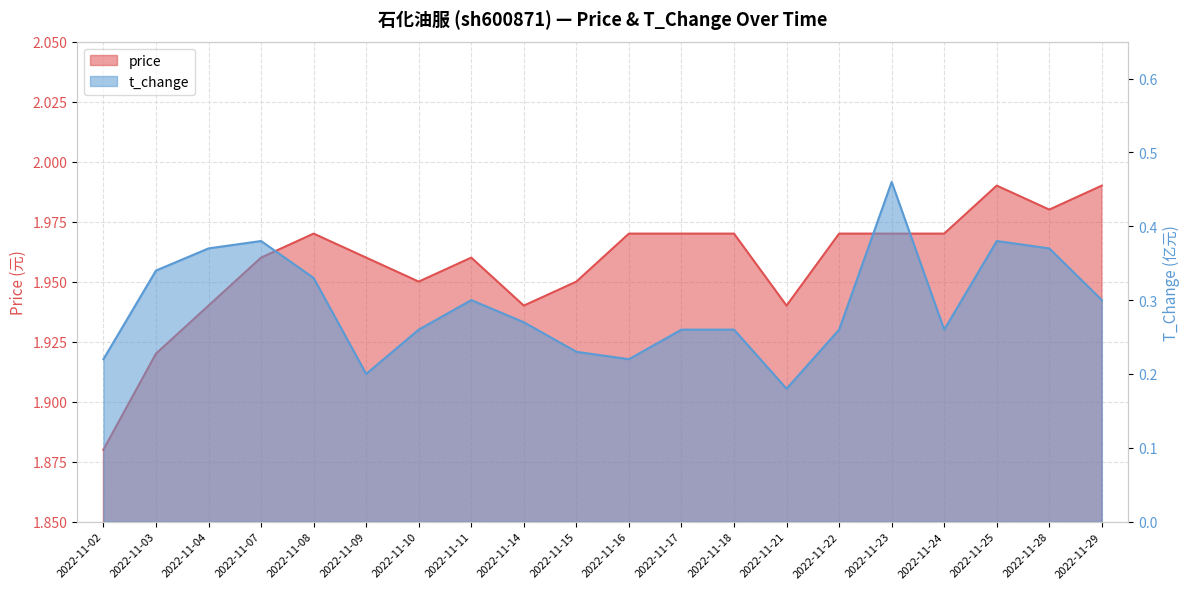

Where is the first local minimum for price?

2022-11-10